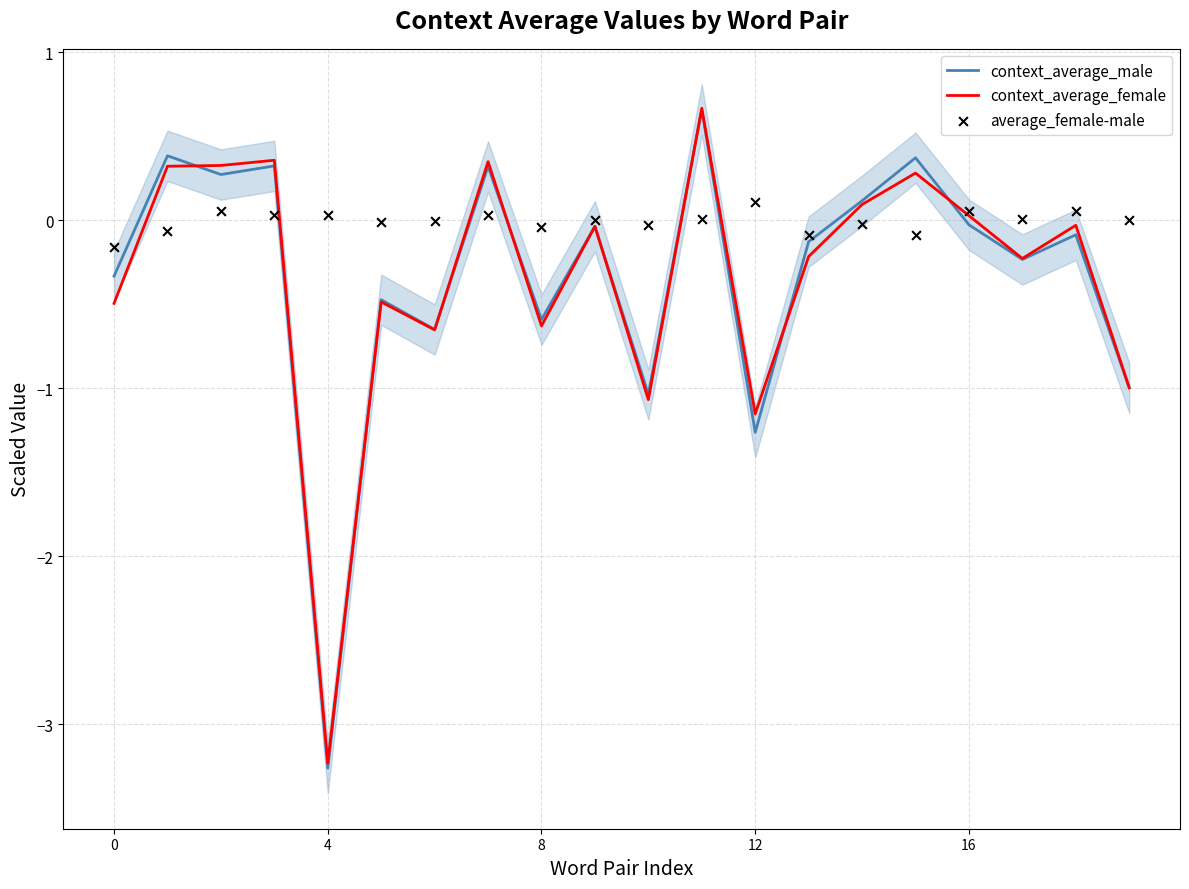

The value of context_average_male at 8 is -0.9. True or false?

False